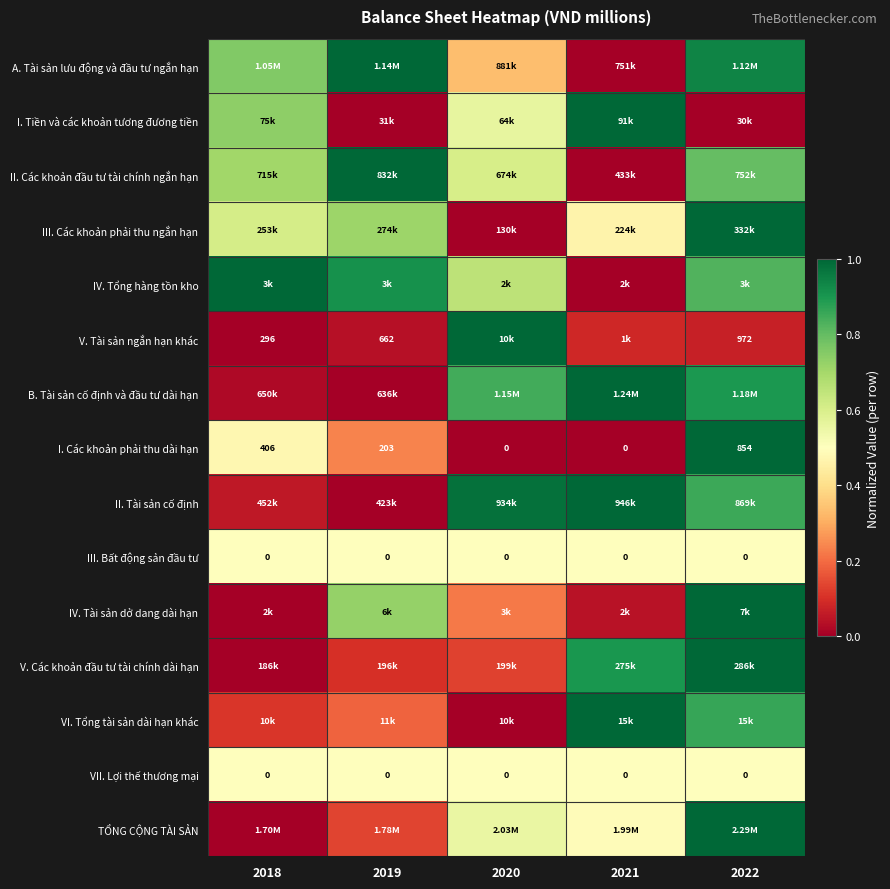

What is the difference between the second highest and second lowest values in the B. Tài sản cố định và đầu tư dài hạn series?

0.9